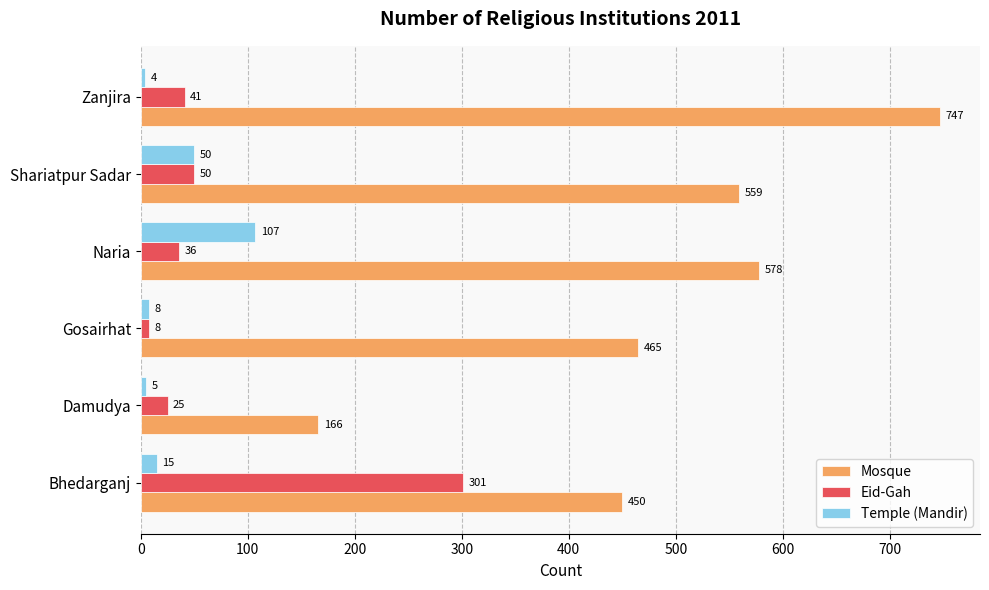

What is the total value across all series at Bhedarganj?

766